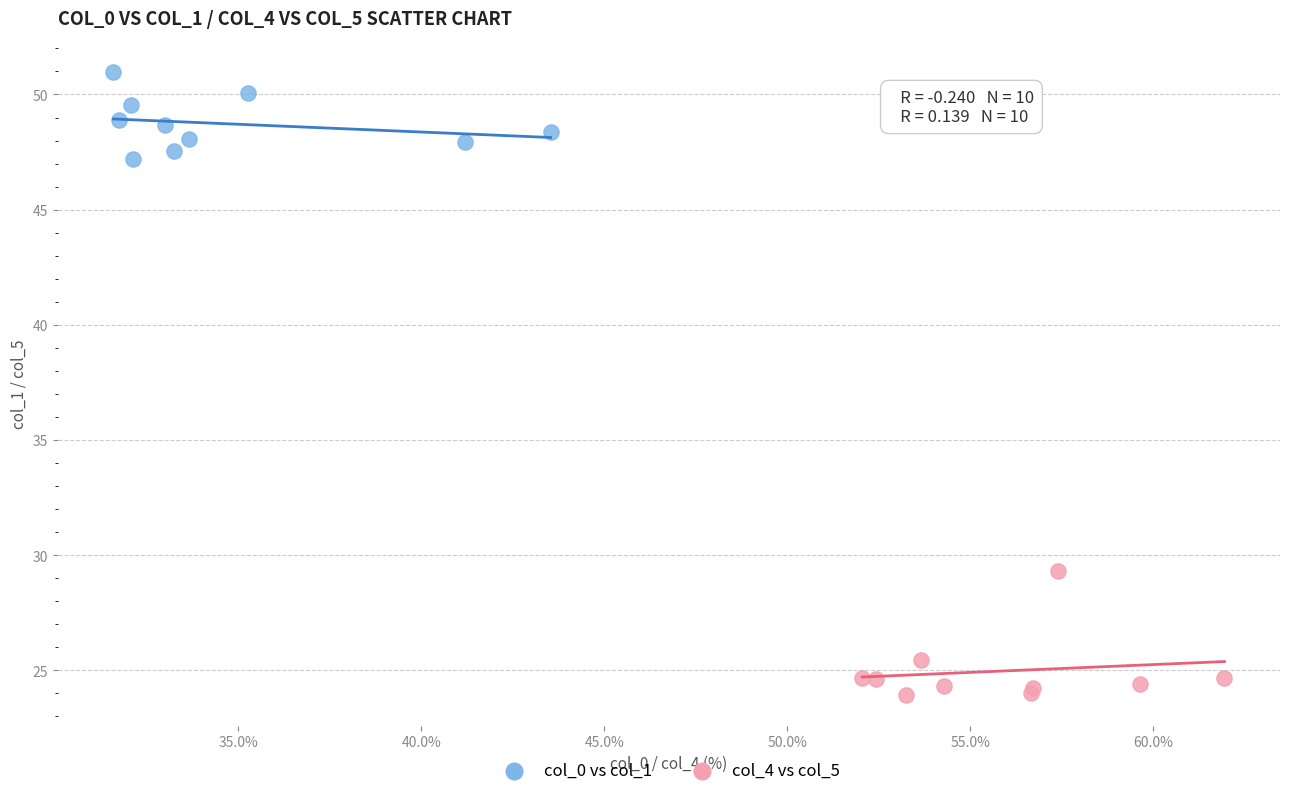

Which series reaches the maximum Y coordinate?

col_0 vs col_1